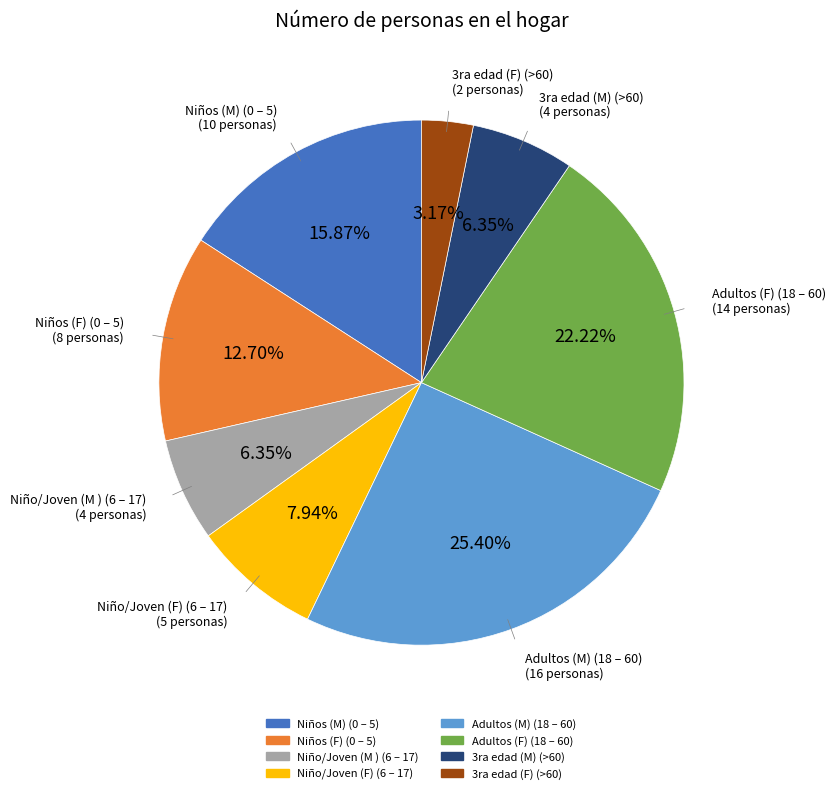

To the nearest percent, what is the difference between the largest and smallest slice percentages?

22%